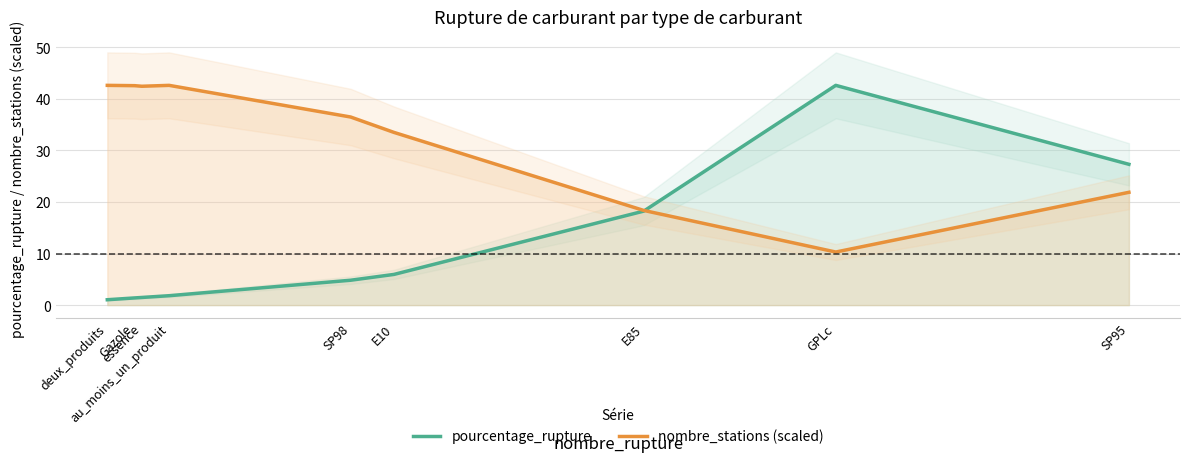

What is the sum of the nombre_stations (scaled) values at SP98 and au_moins_un_produit?

79.0